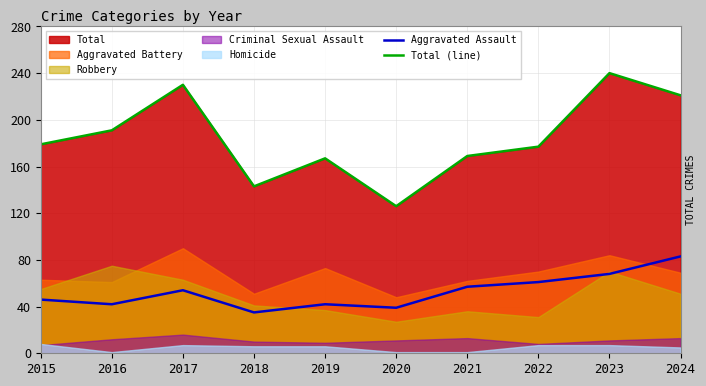

What is the difference between the Aggravated Assault values at 2021 and 2024?

26